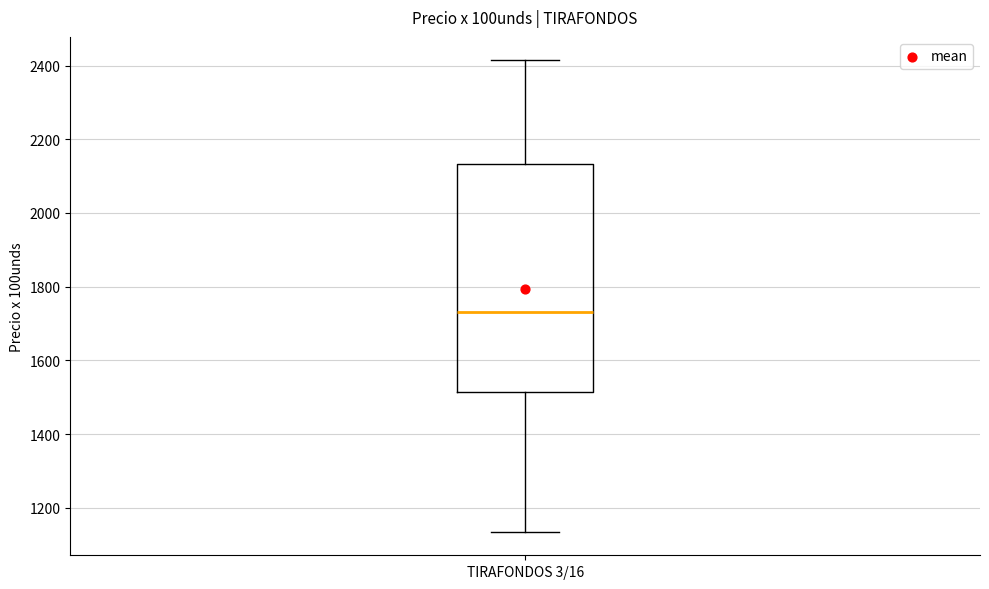

Transcribe this box plot: give where the median line is, the range the box spans, and where the two whiskers end, as read against the y-axis. The values are not printed on the chart, so give them approximately, as read against the axis.

median 1740, box 1520 to 2140, whiskers 1140 to 2420